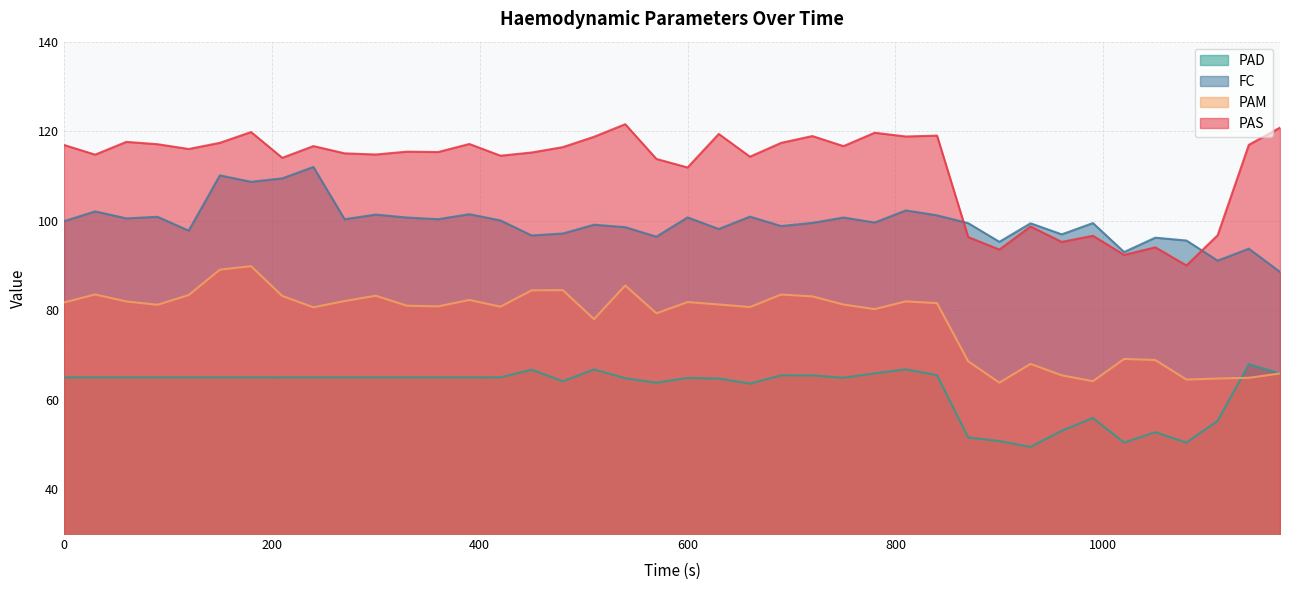

Is it true that PAS equals 111.9 at 600?

True